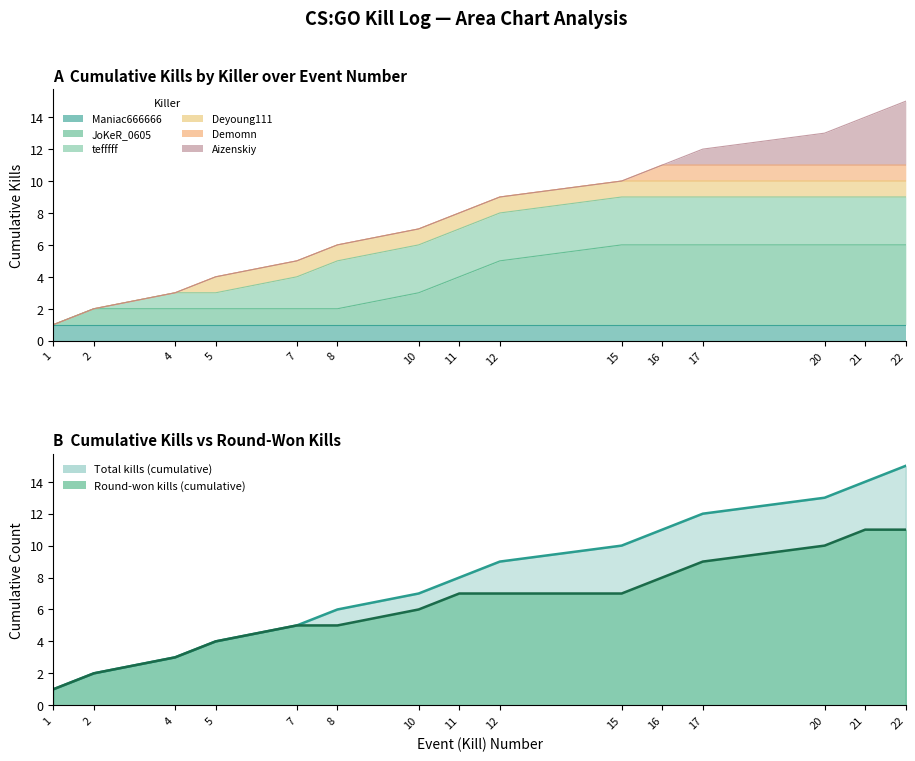

Where does the Kills per Round (cumulative) series first go above 8?

12